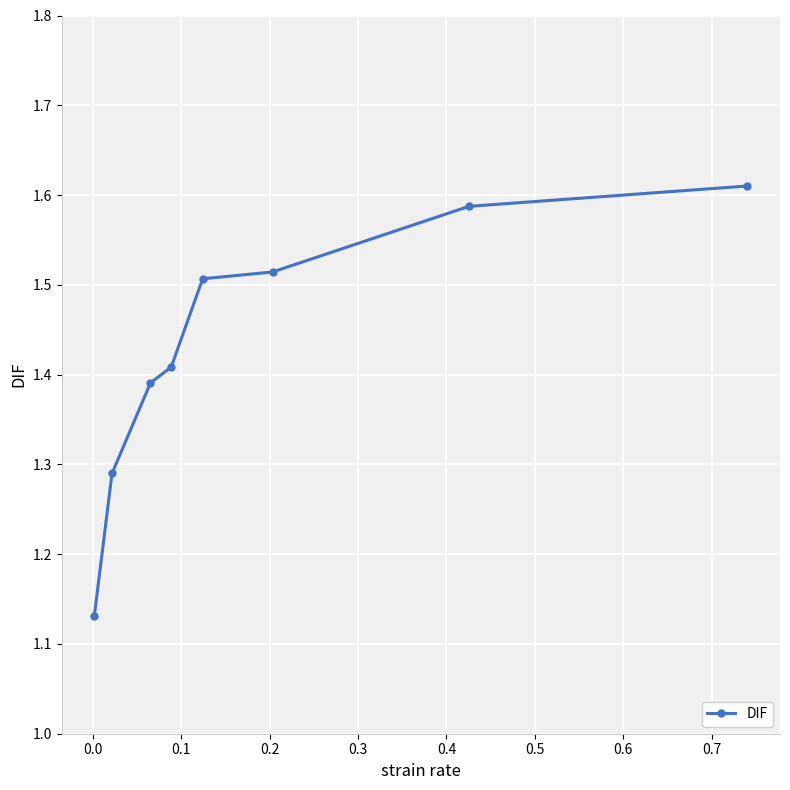

How many values are between 1 and 2?

8